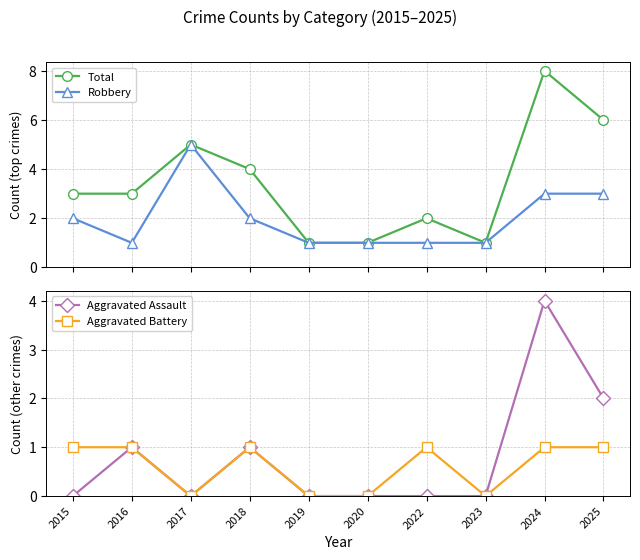

What is the spread (max minus min) of values at 2022?

2